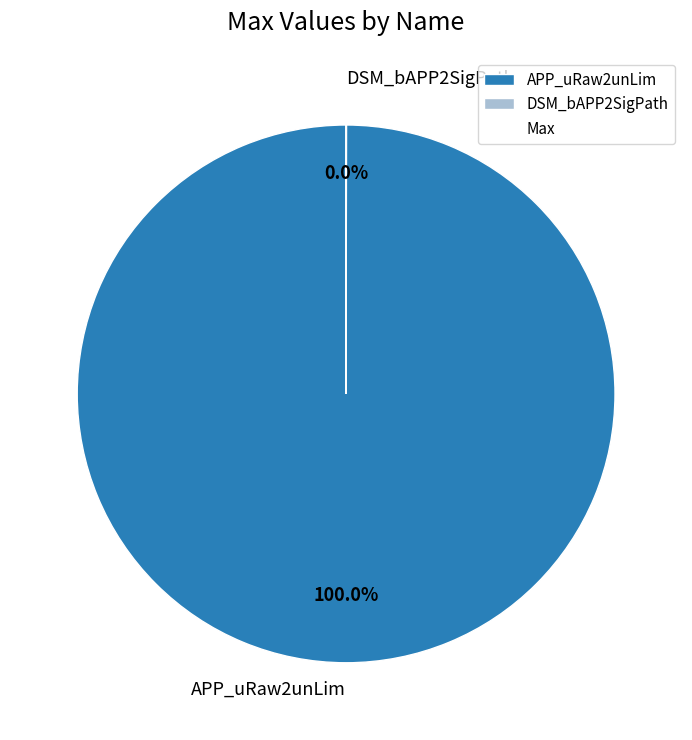

Does APP_uRaw2unLim account for over 50% of the chart?

Yes